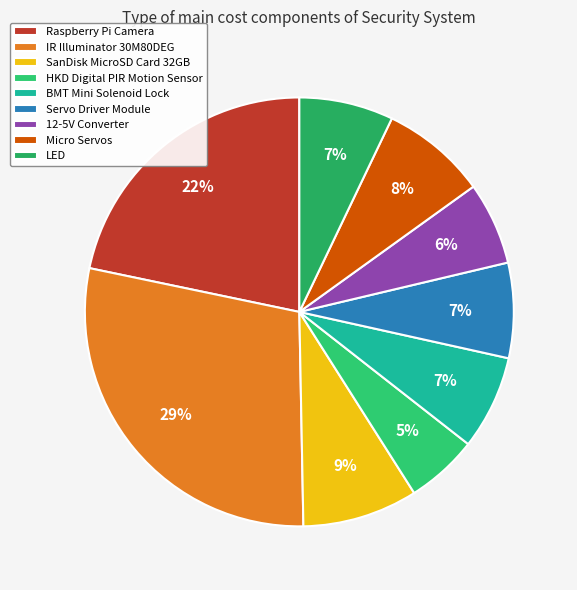

Is there a majority slice in this chart?

No